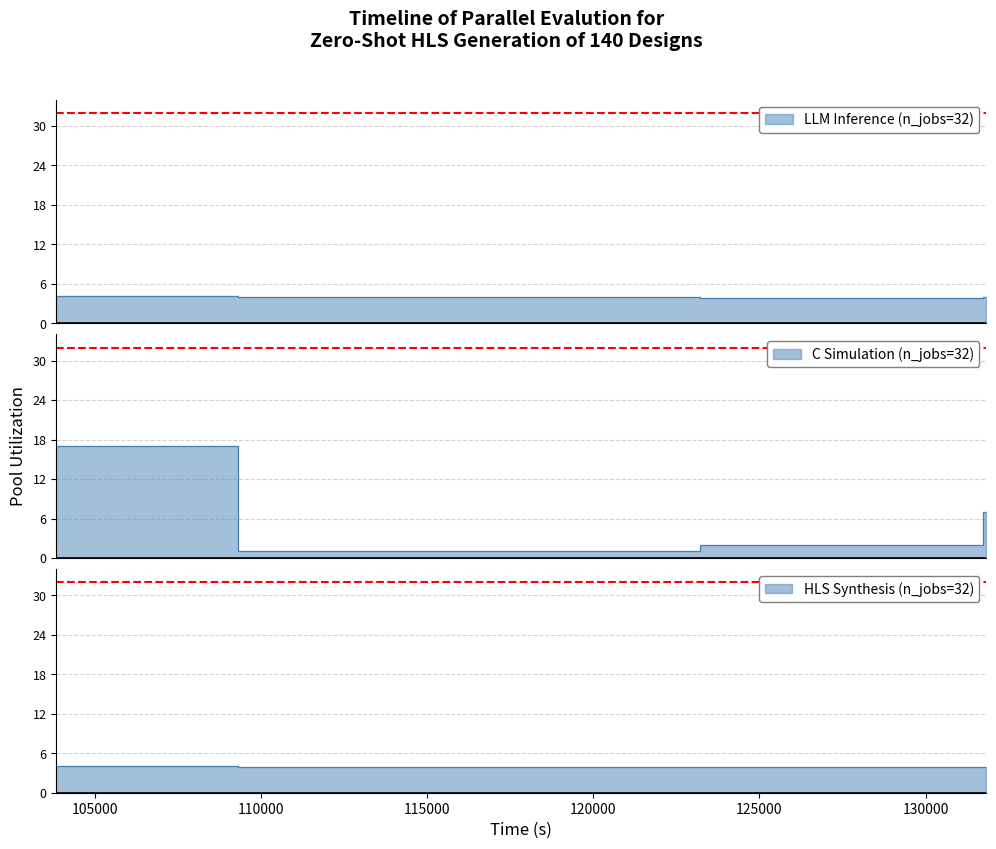

Does the chart display data point markers on the line(s)?

No